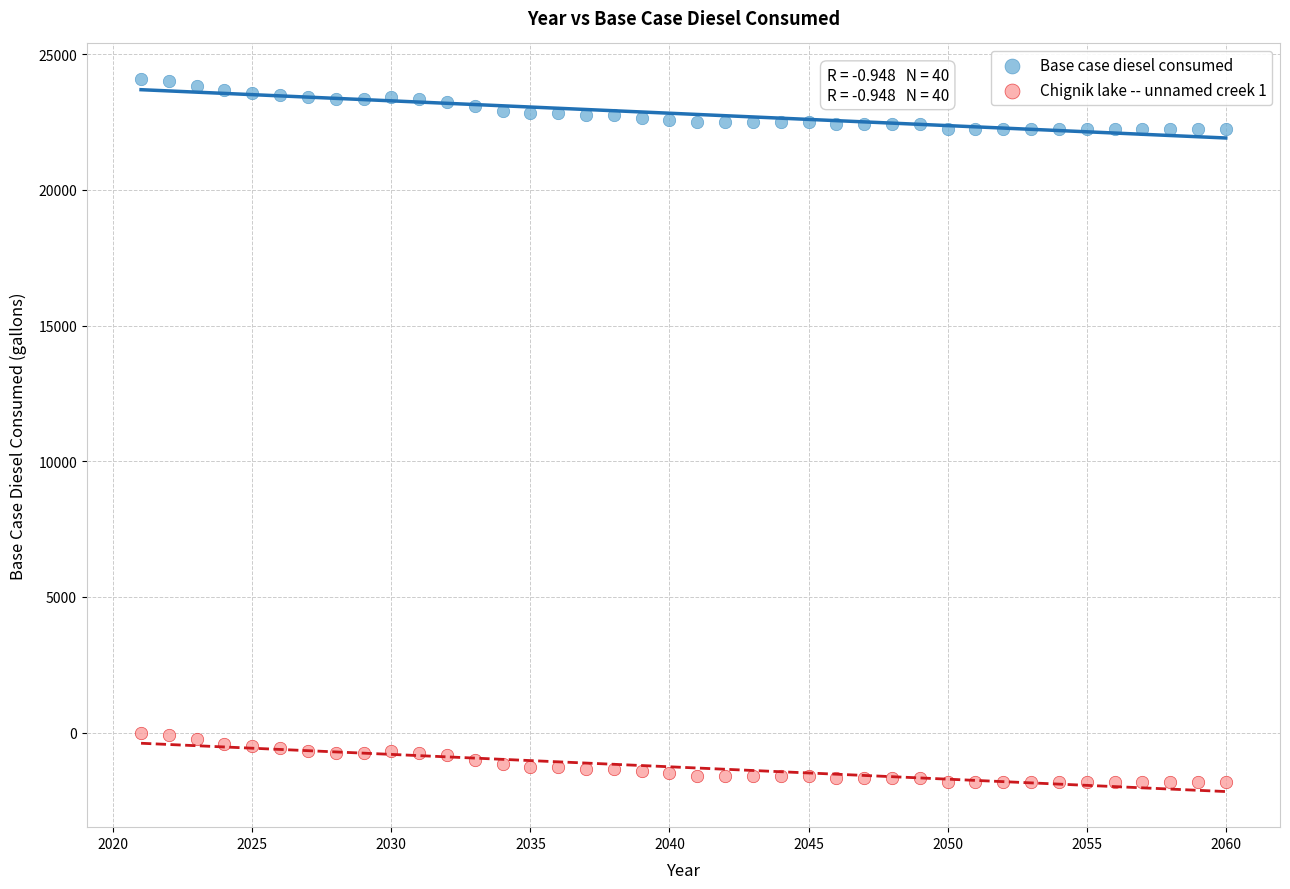

Across all data points, what is the range of Y values (max minus min)?

25916.7